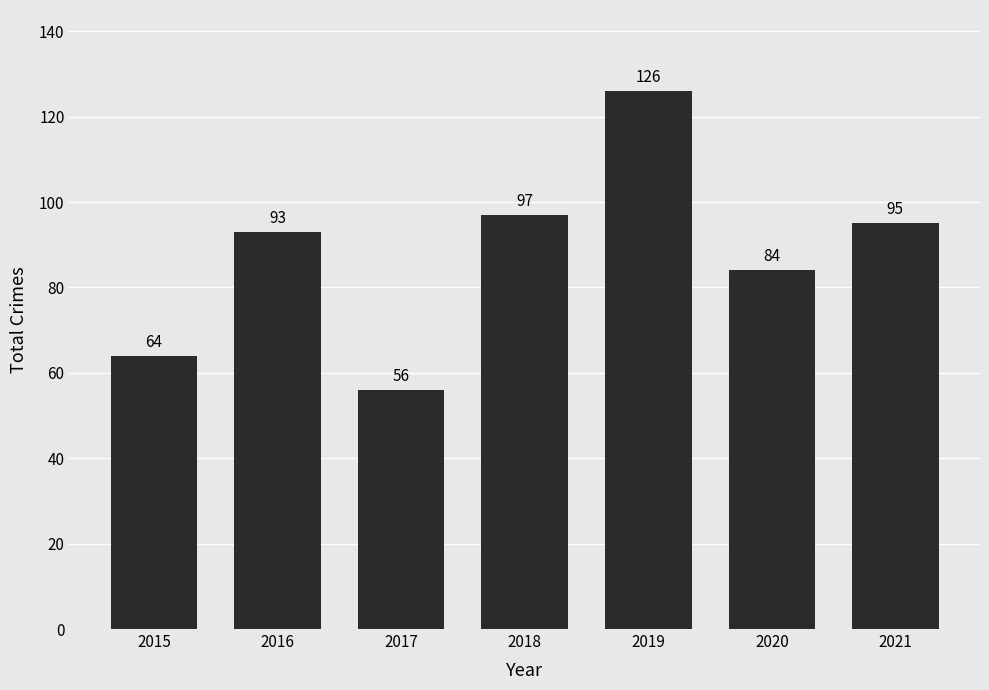

At which label is the value closest to 91?

2016